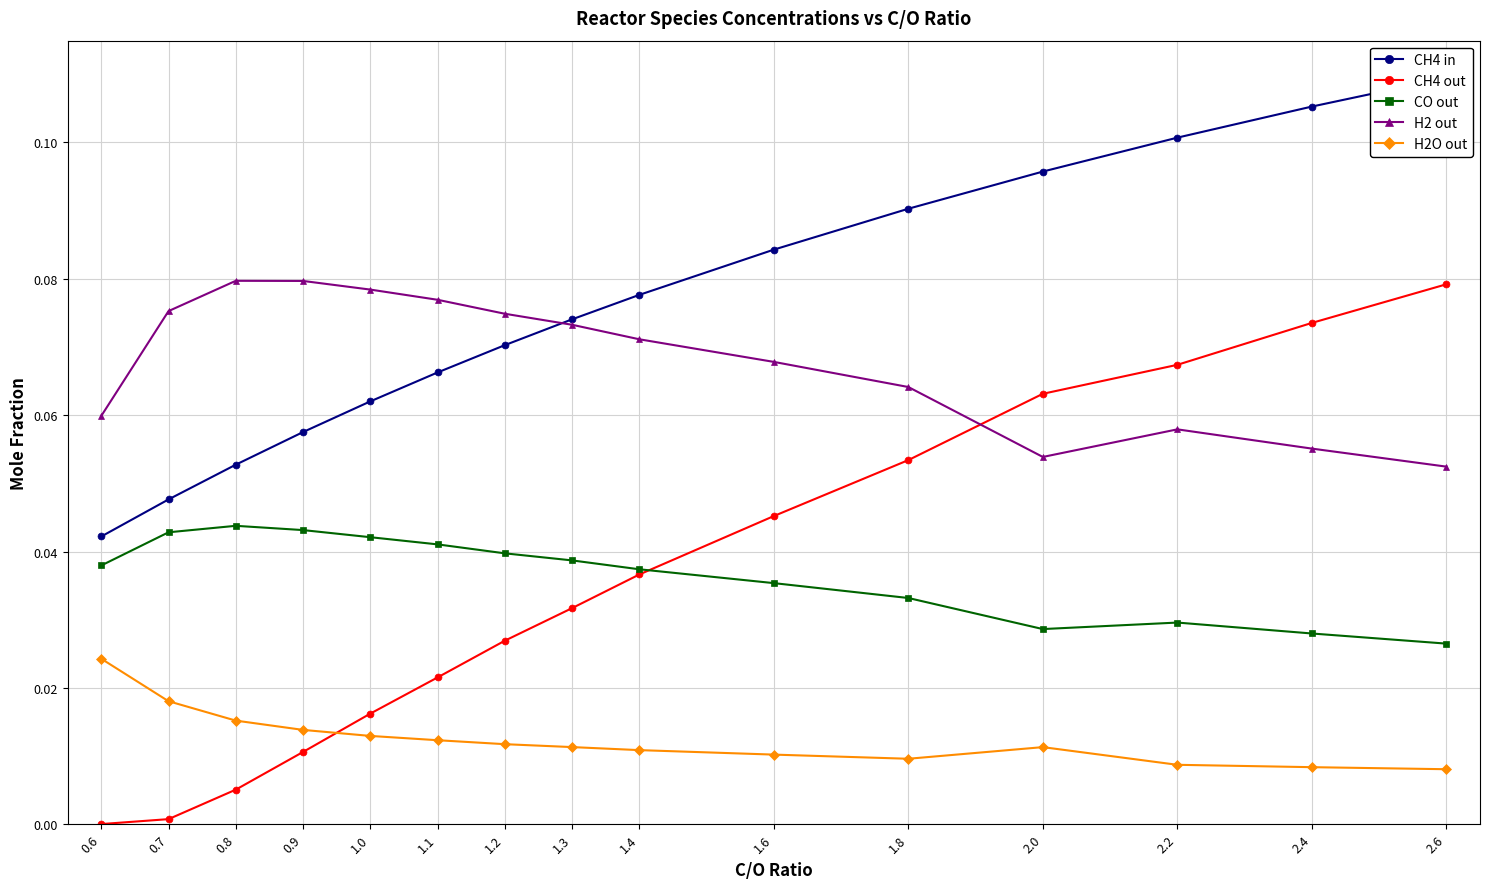

List the labels in order of H2O out value, largest first.

0.6, 0.7, 0.8, 0.9, 1.0, 1.1, 1.2, 1.3, 2.0, 1.4, 1.6, 1.8, 2.2, 2.4, 2.6